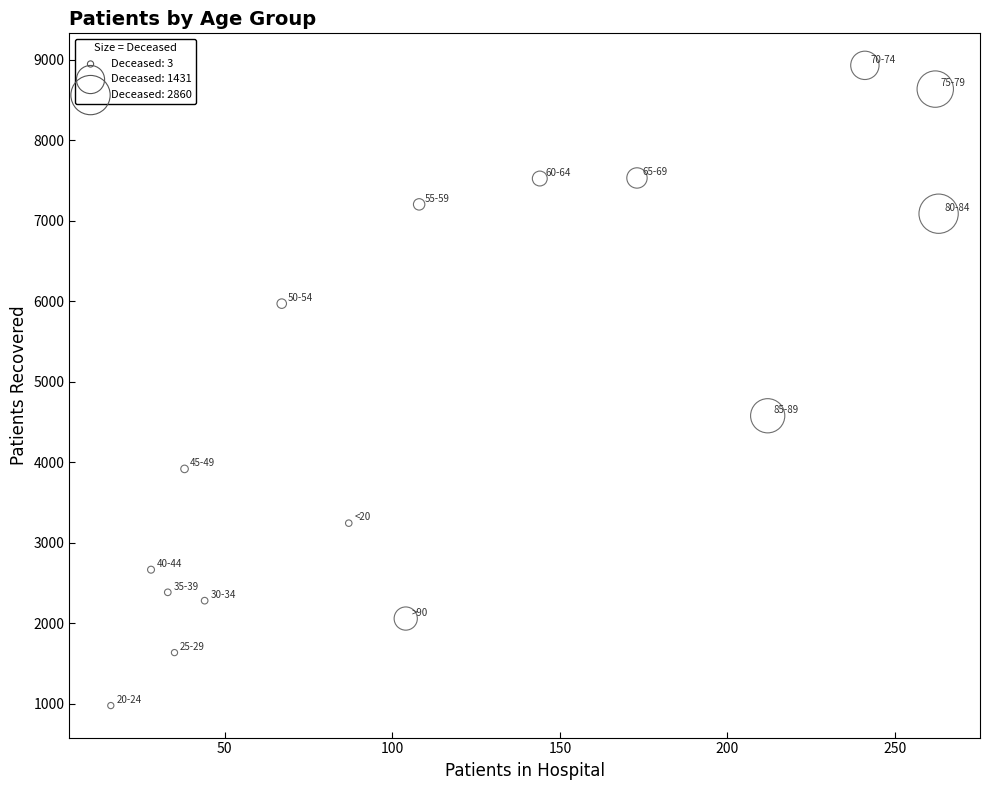

What is the range of Y values (max minus min)?

7953